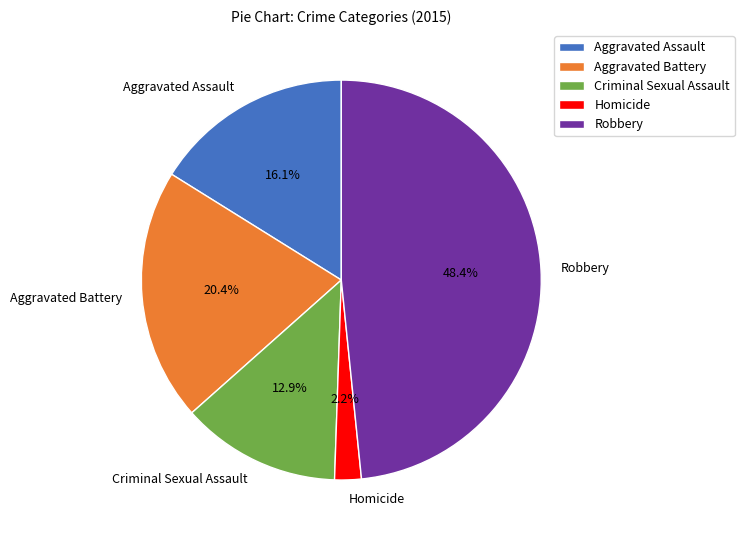

What percentage do Robbery and Criminal Sexual Assault together represent?

61.3%